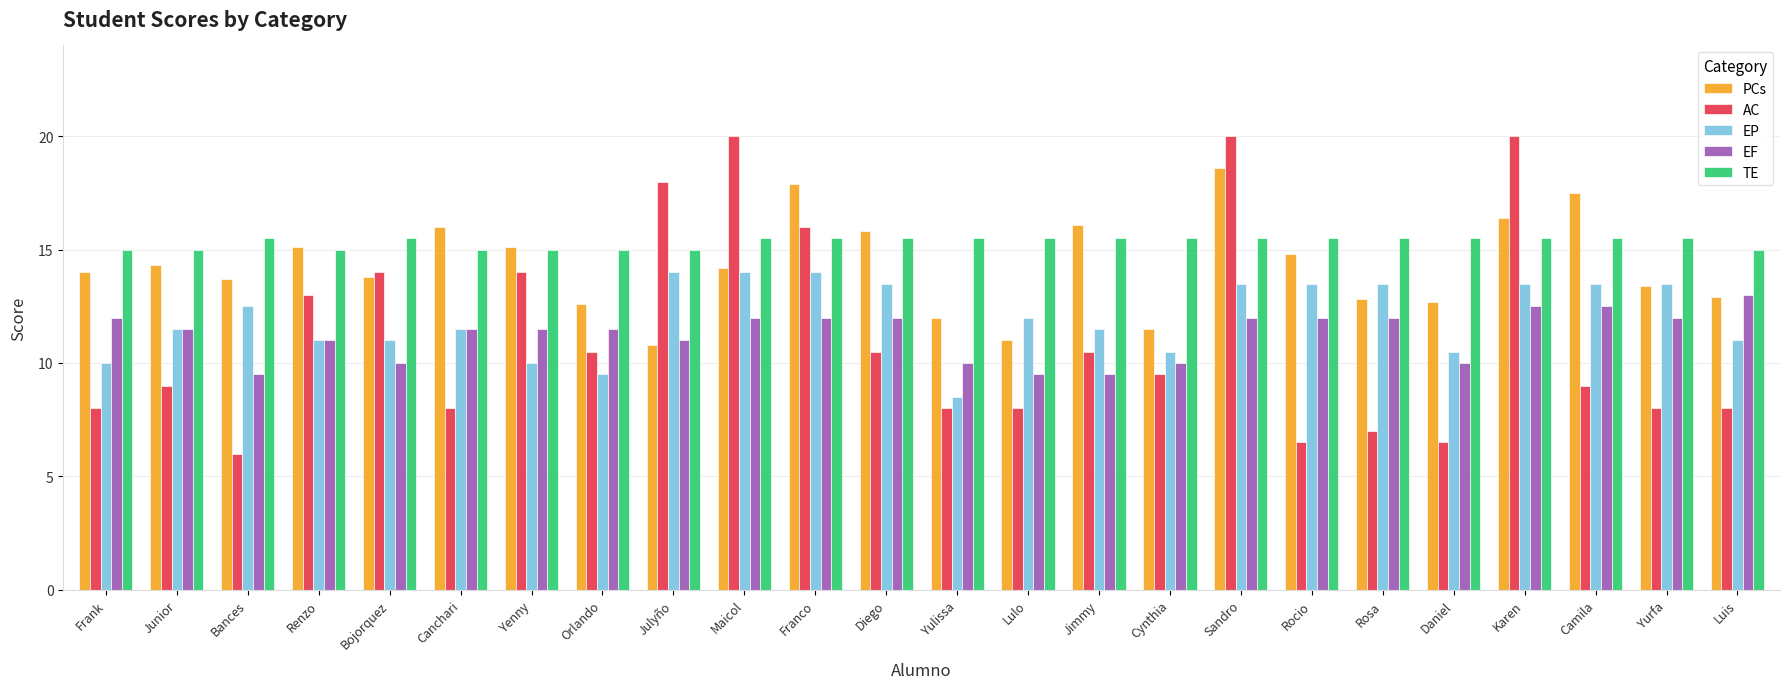

Is the value of PCs at Daniel greater than the value of TE at Yurfa?

No